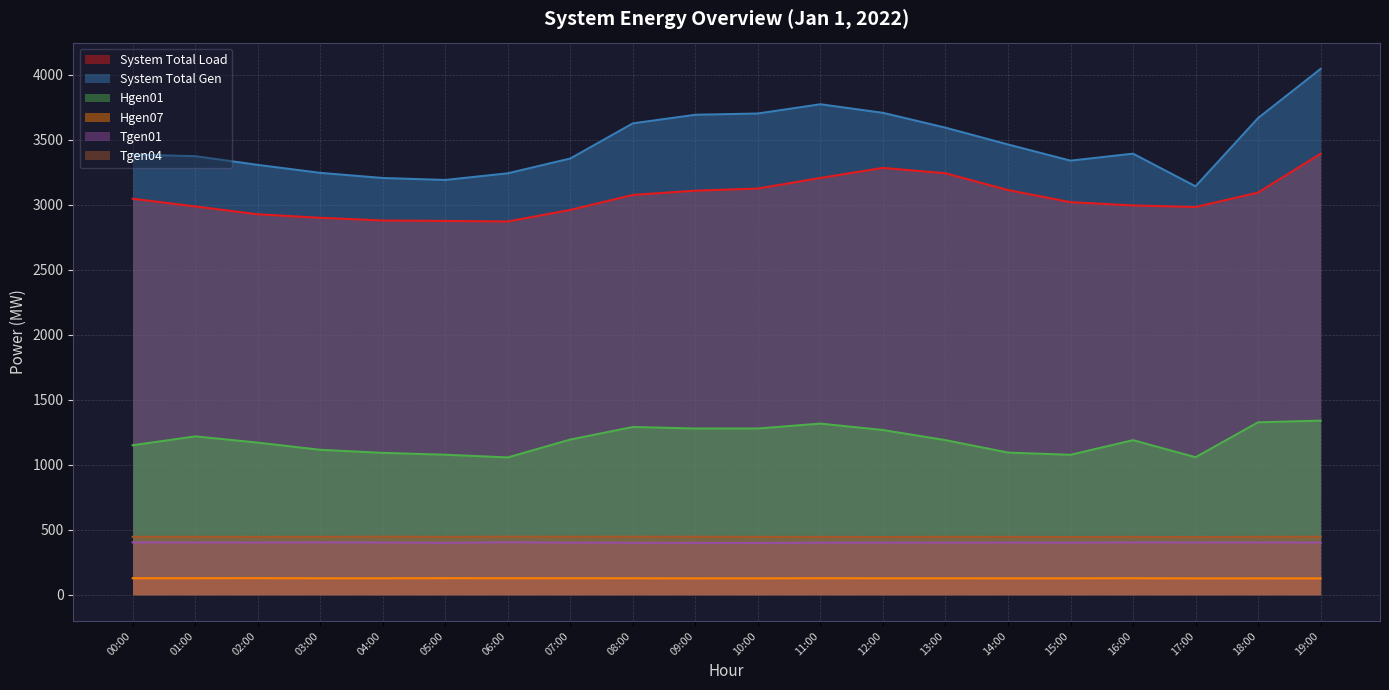

At which category does System Total Load reach its first local valley?

06:00